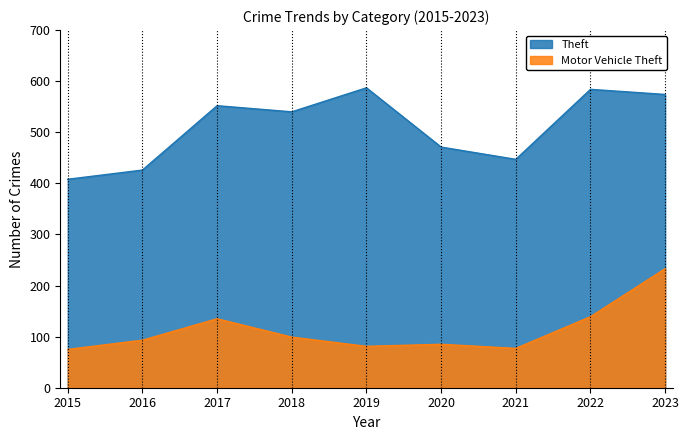

Which series has the widest spread of values?

Theft